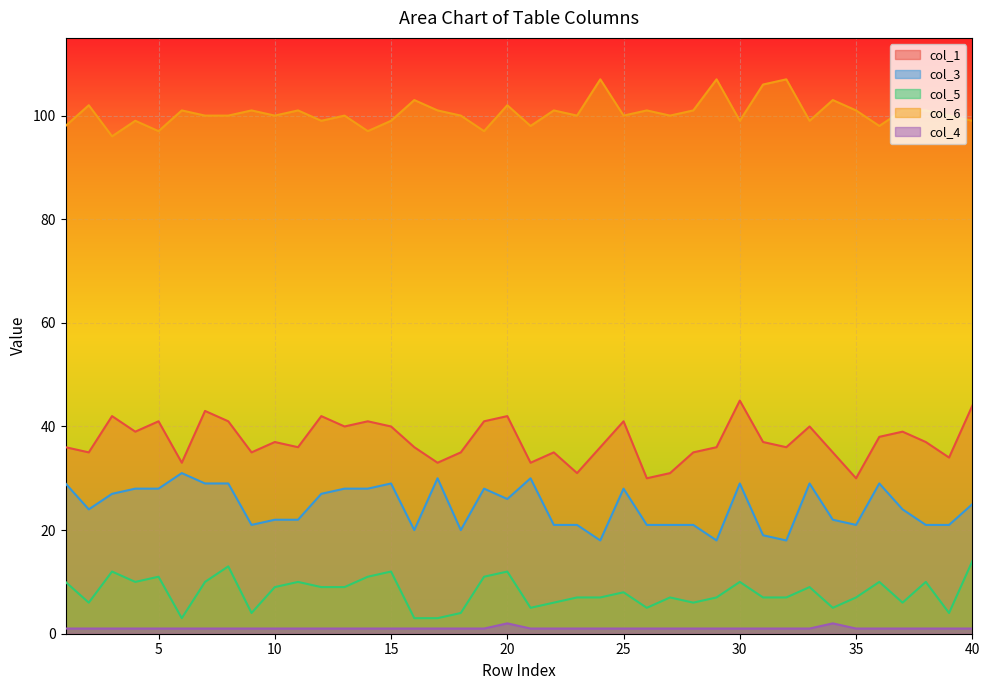

What are all the series names shown in the legend?

col_1, col_3, col_5, col_6, col_4